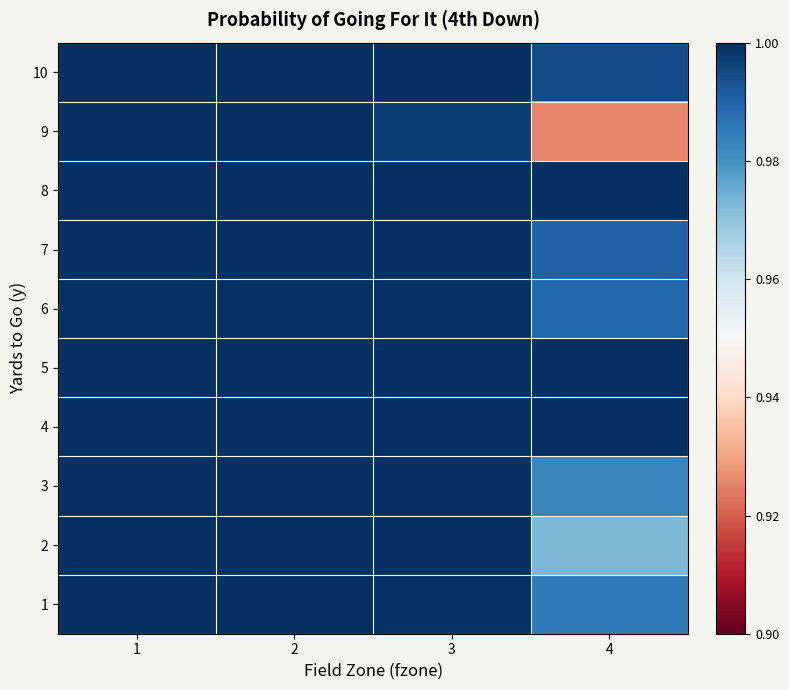

At how many categories does at least one series exceed 0?

4